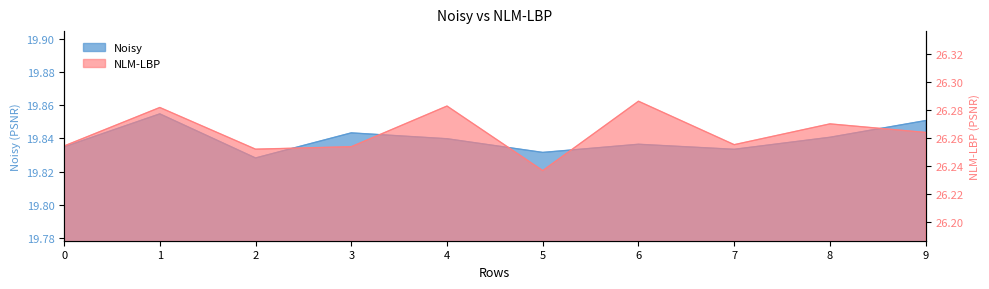

List the series in order of their peak value, lowest first.

Noisy, NLM-LBP